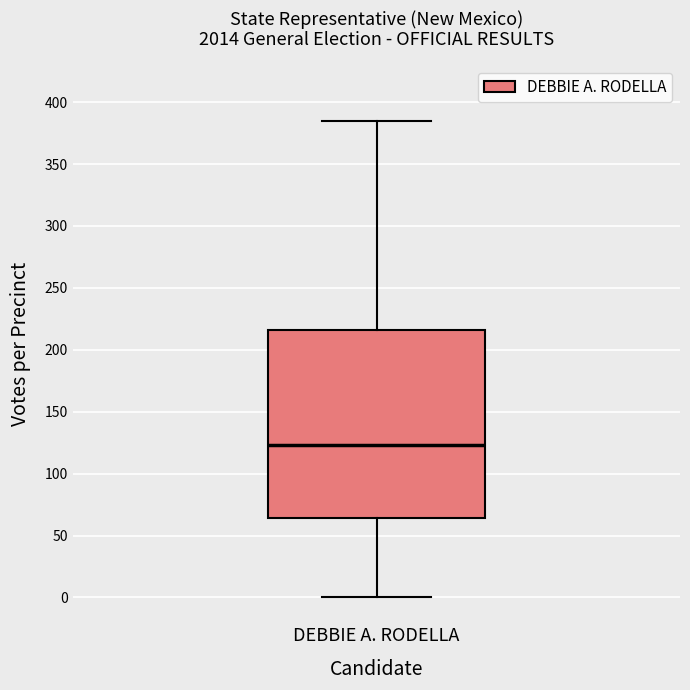

Transcribe this box plot: give where the median line is, the range the box spans, and where the two whiskers end, as read against the y-axis. The values are not printed on the chart, so give them approximately, as read against the axis.

median 125, box 65 to 215, whiskers 0 to 385